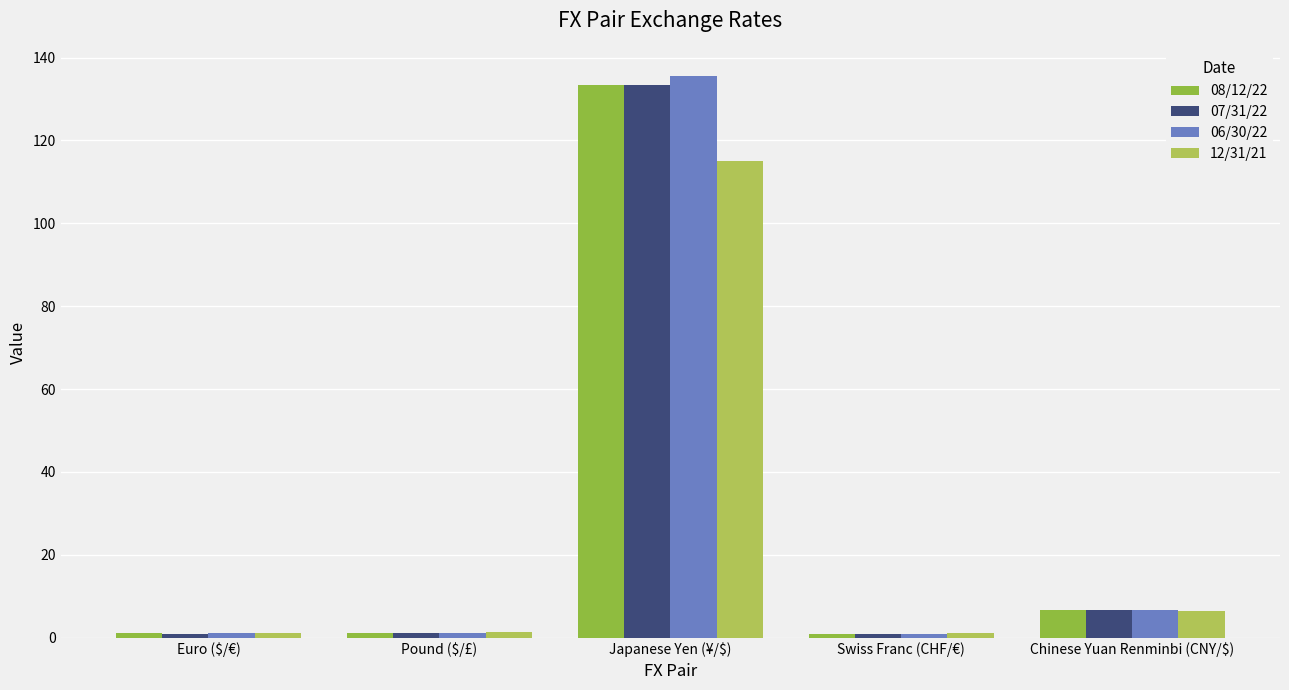

How many bars are there in each group?

4